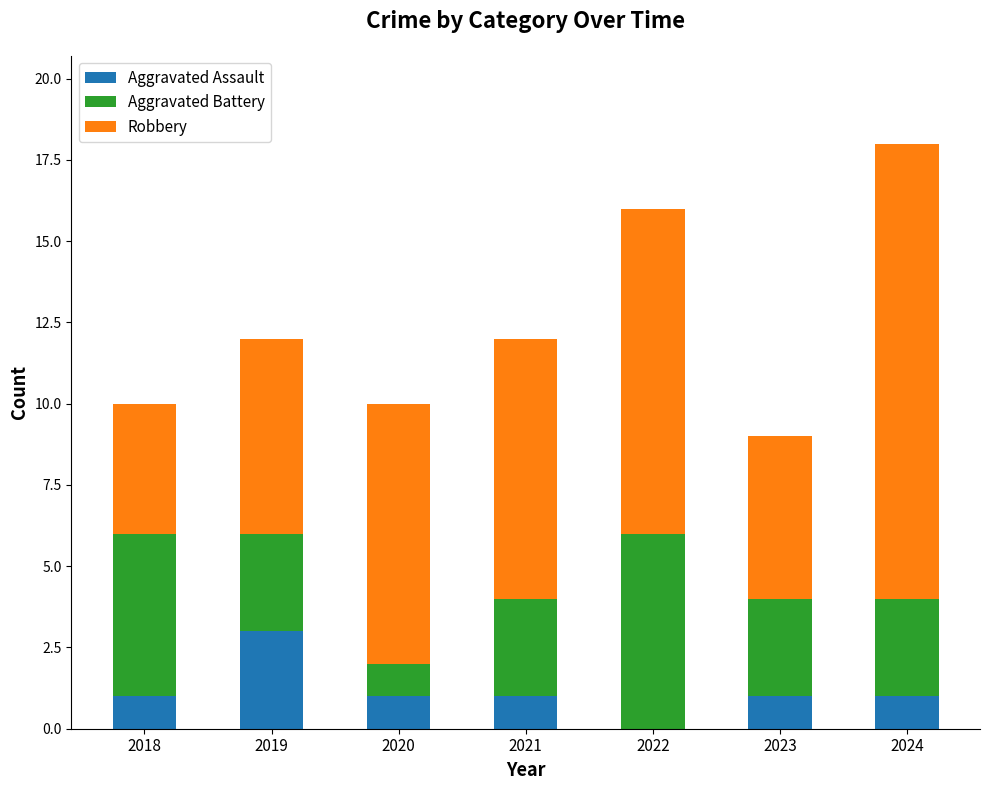

Reading left to right, list the values for the Aggravated Assault series.

2018=1	2019=3	2020=1	2021=1	2022=0	2023=1	2024=1